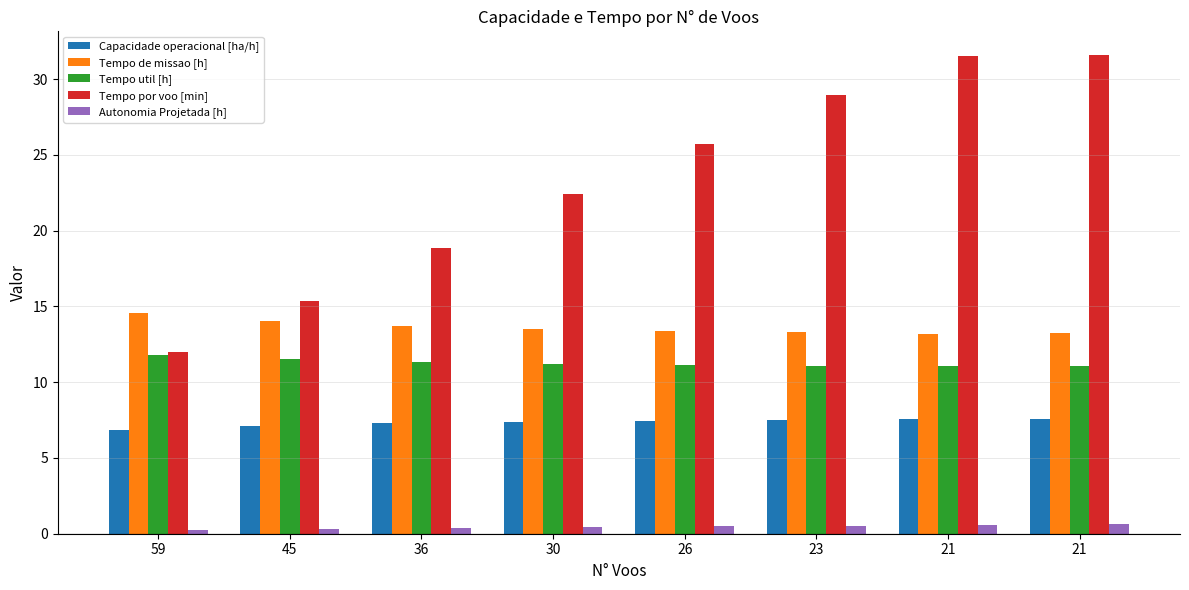

How many groups of bars are there?

8